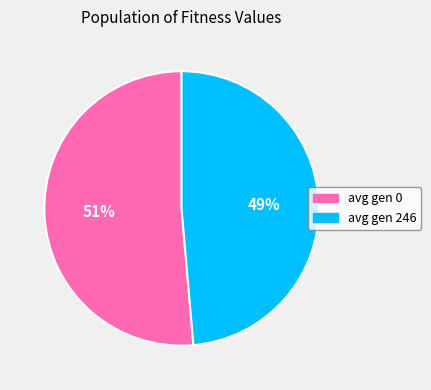

Which slice represents more than half of the pie?

avg gen 0